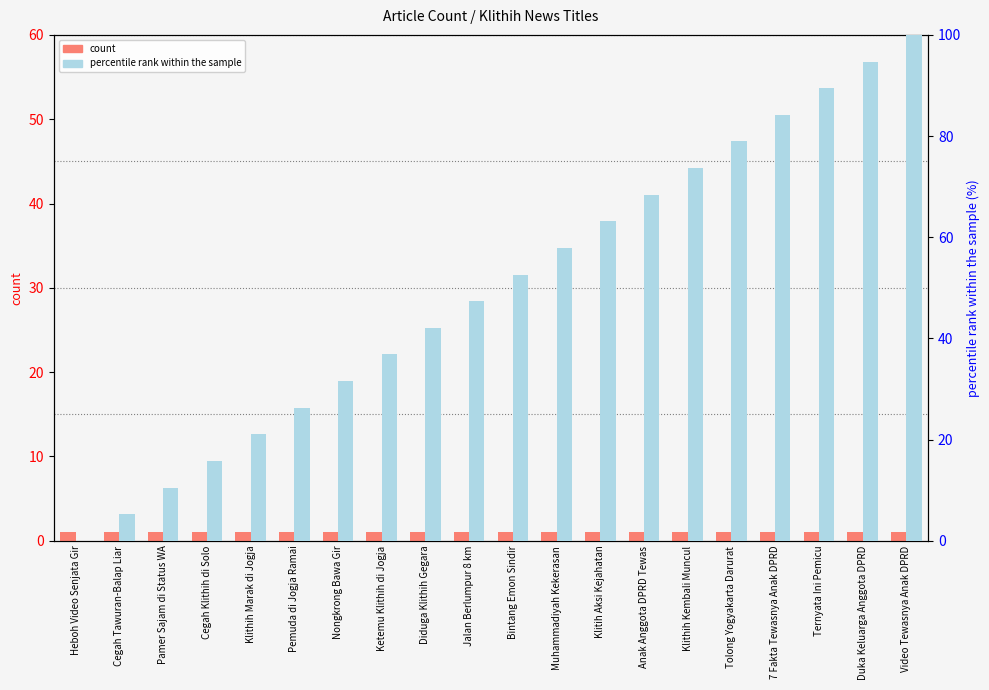

The value of percentile rank within the sample at Ternyata Ini Pemicu is 27.4. True or false?

False